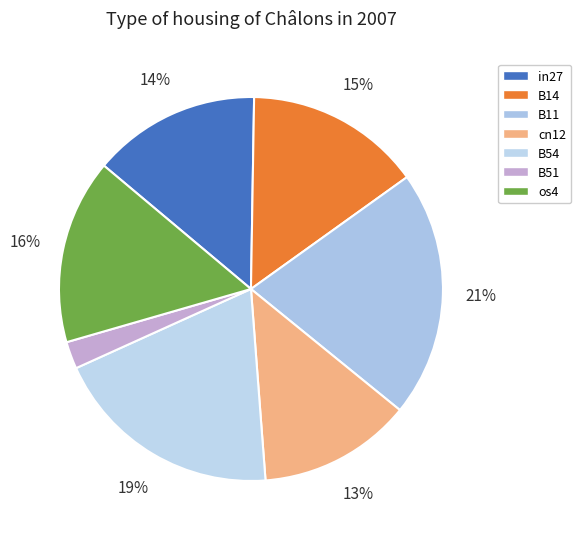

What percentage do B54 and B14 together represent?

34.3%